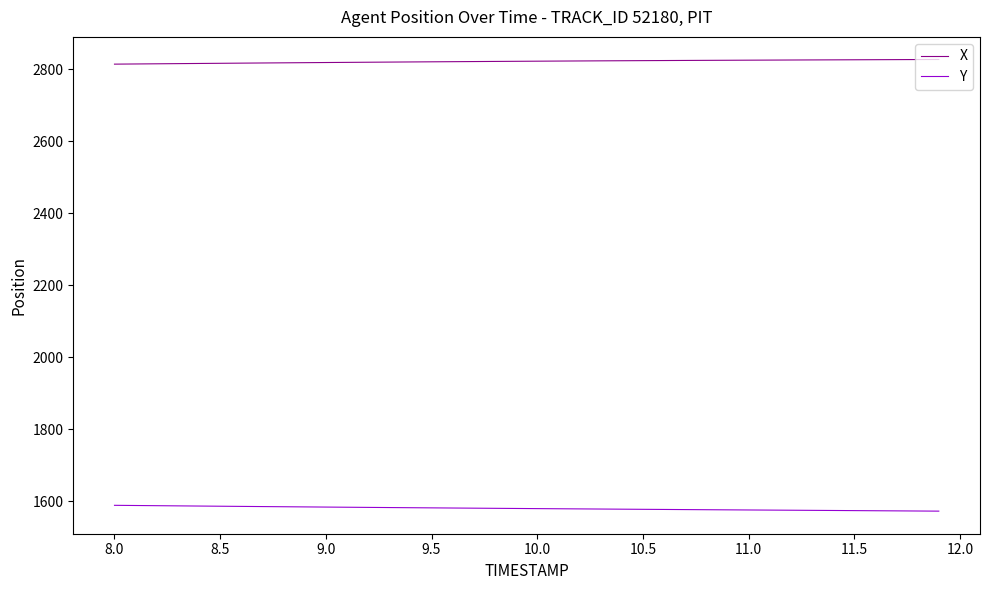

What is the highest value of the Y series?

1589.0